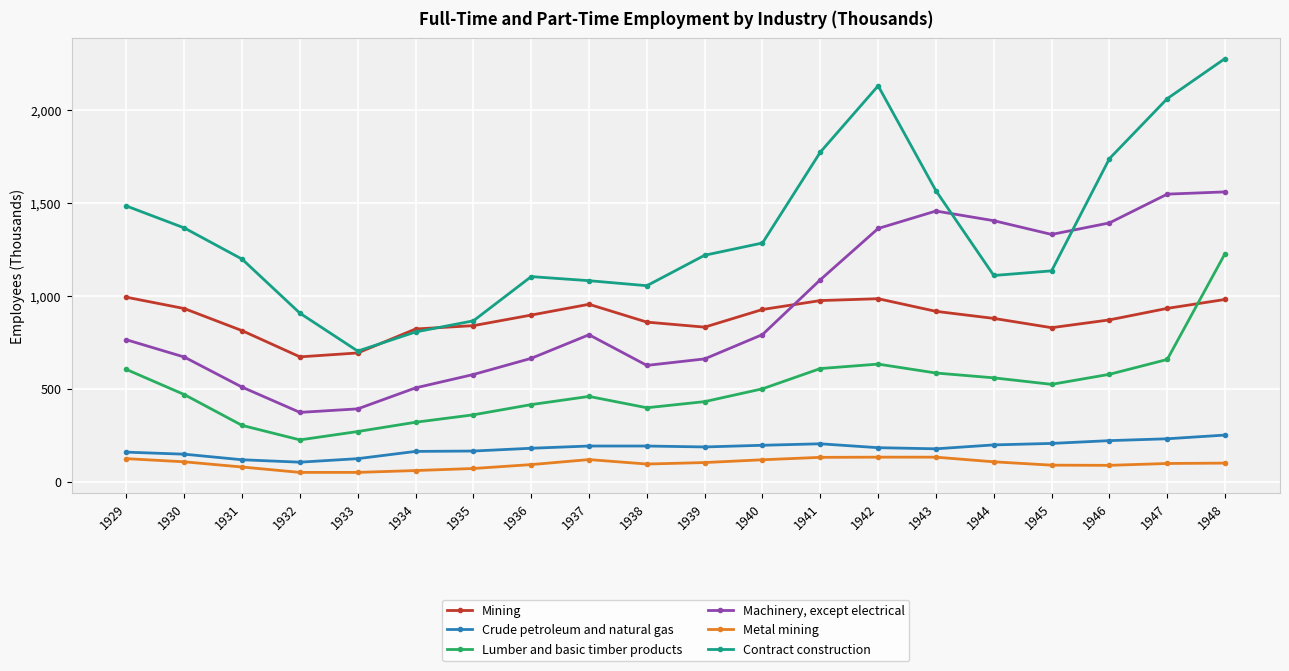

List the series in order of their peak value, highest first.

Contract construction, Machinery, except electrical, Lumber and basic timber products, Mining, Crude petroleum and natural gas, Metal mining